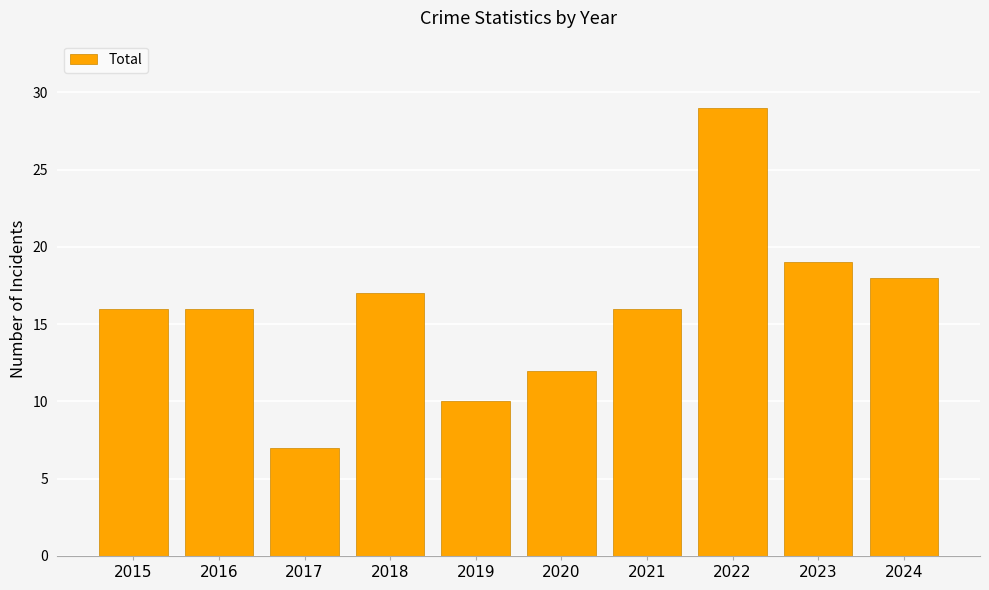

What is the value of the 4th bar from the left?

17